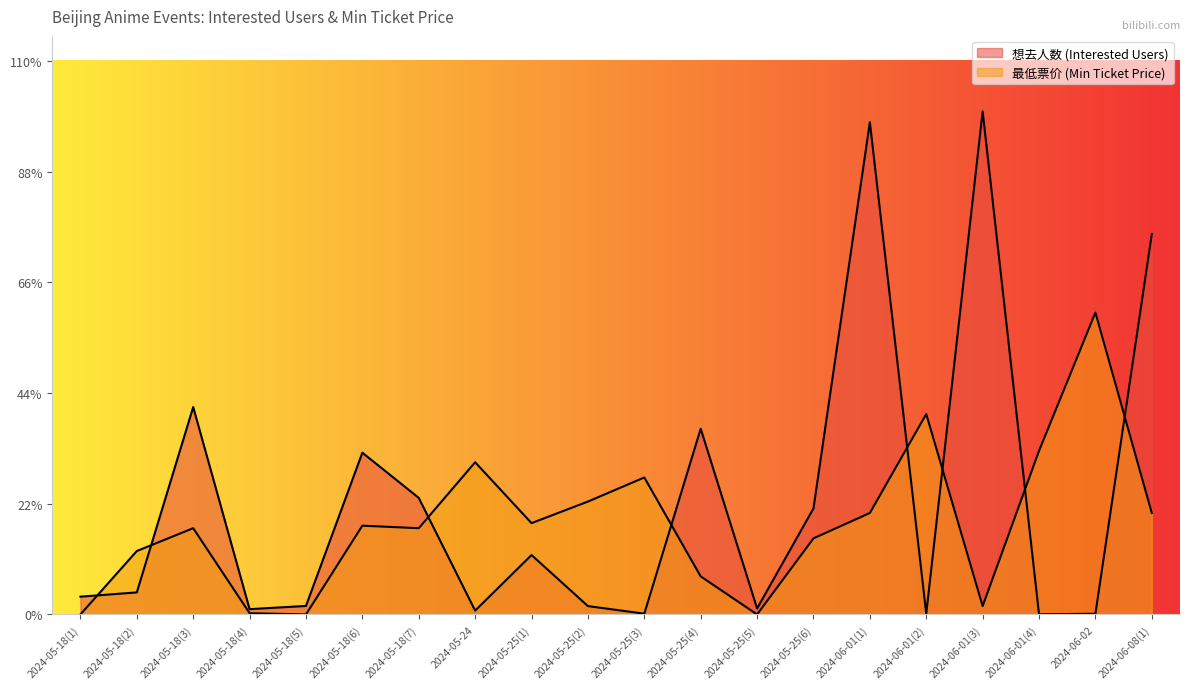

True or false: 想去人数 has more than 2 points higher than both neighbors.

True